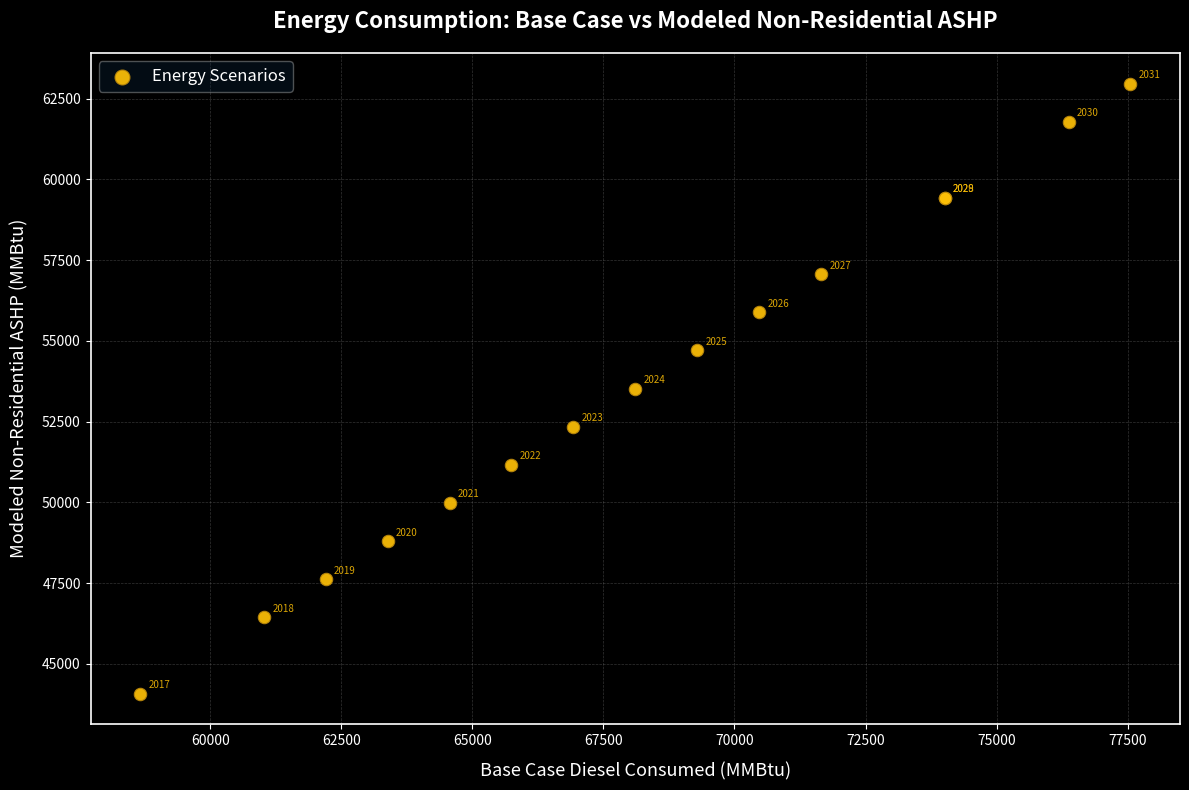

What Y value in the scatter plot is closest to 53523?

53523.2